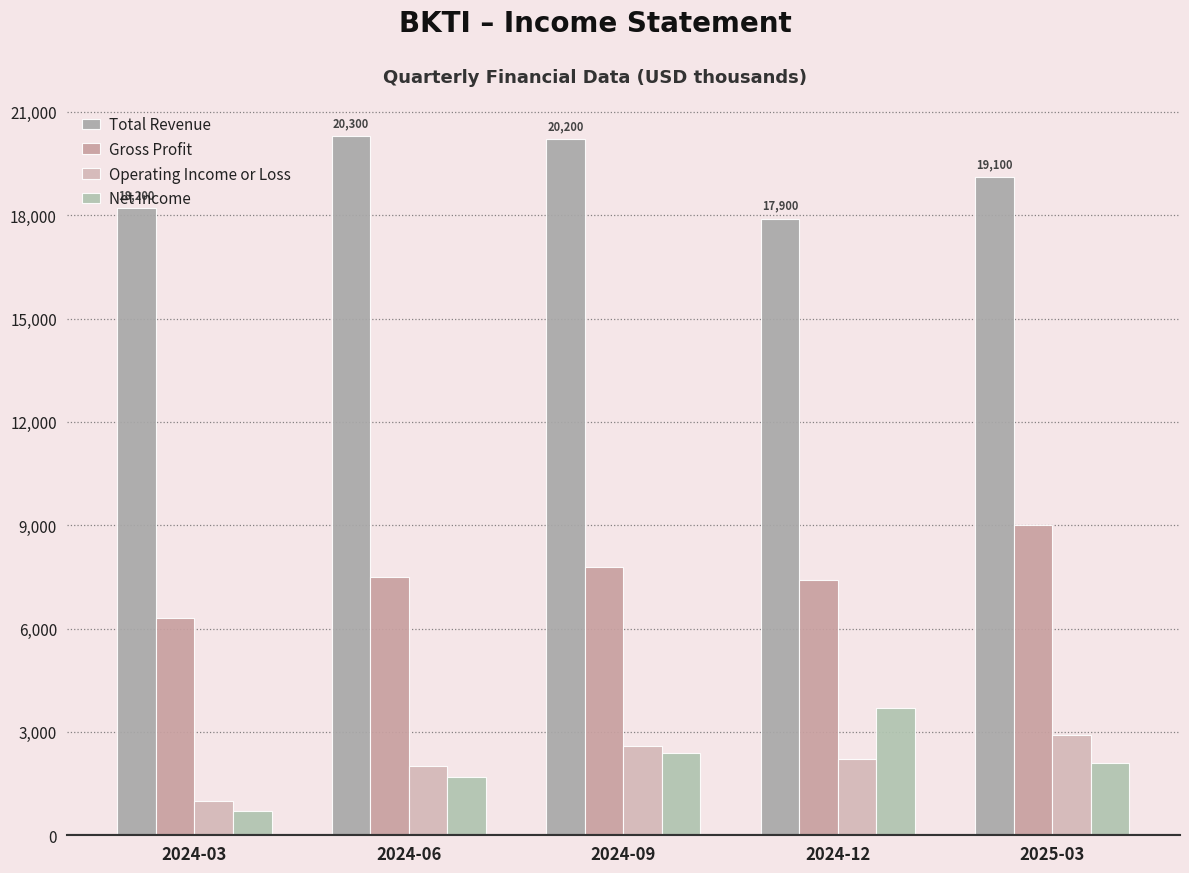

Reading right to left, extract all data points from this chart.

Total Revenue: 19100	17900	20200	20300	18200
Gross Profit: 9000	7400	7800	7500	6300
Operating Income or Loss: 2900	2200	2600	2000	1000
Net Income: 2100	3700	2400	1700	700